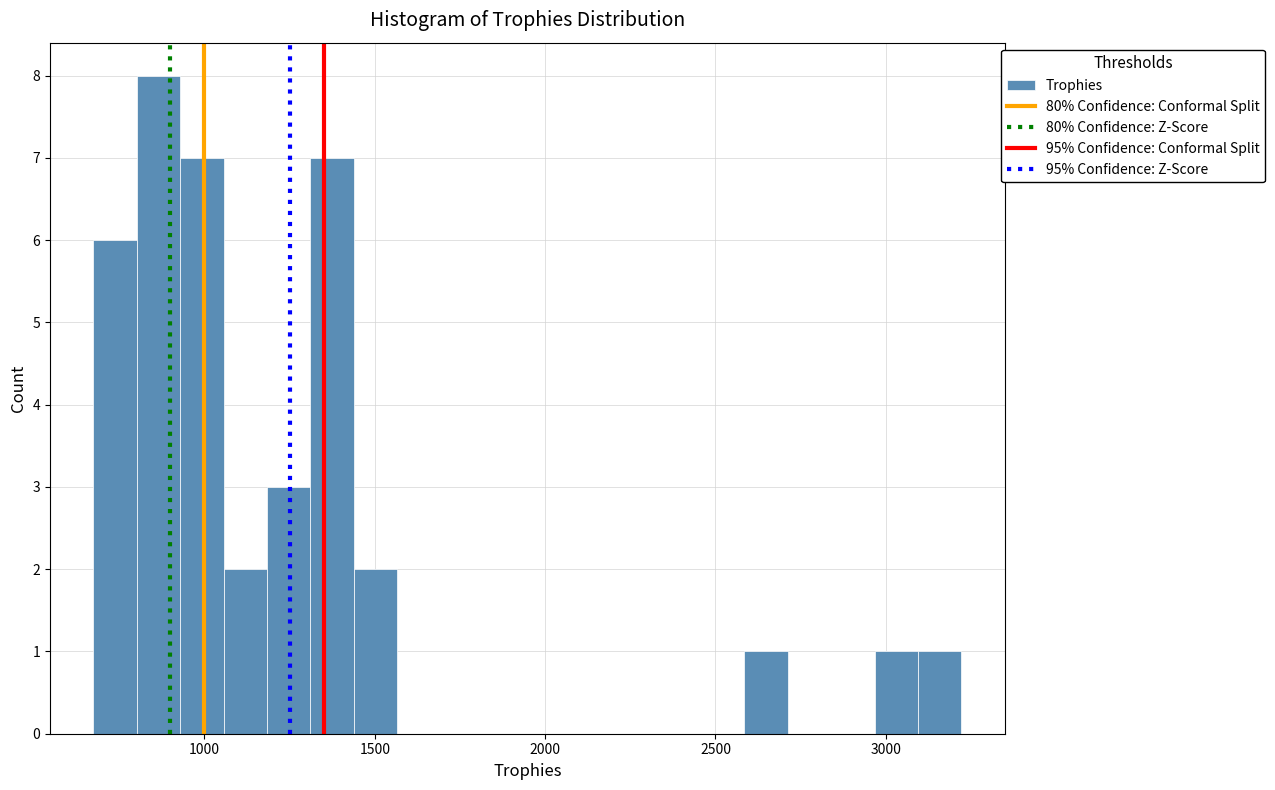

Around what value on the x-axis is the tallest bar? Give the approximate position of its centre, as read against the axis.

850